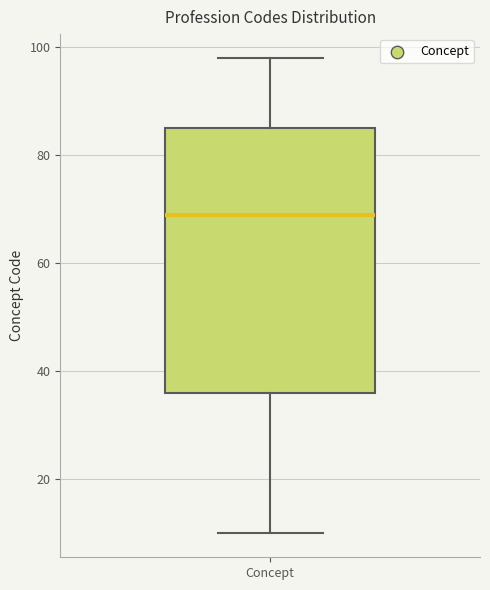

Where does the lower whisker of the box for Concept end on the y-axis? The values are not printed on the chart, so give them approximately, as read against the axis.

10